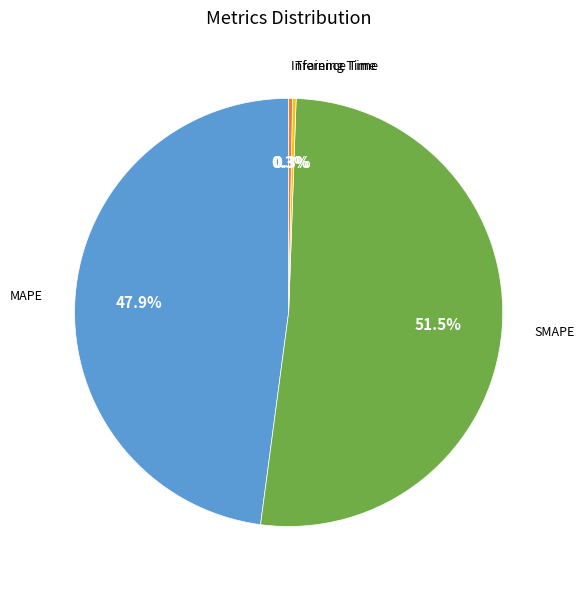

Which slice is the largest?

SMAPE